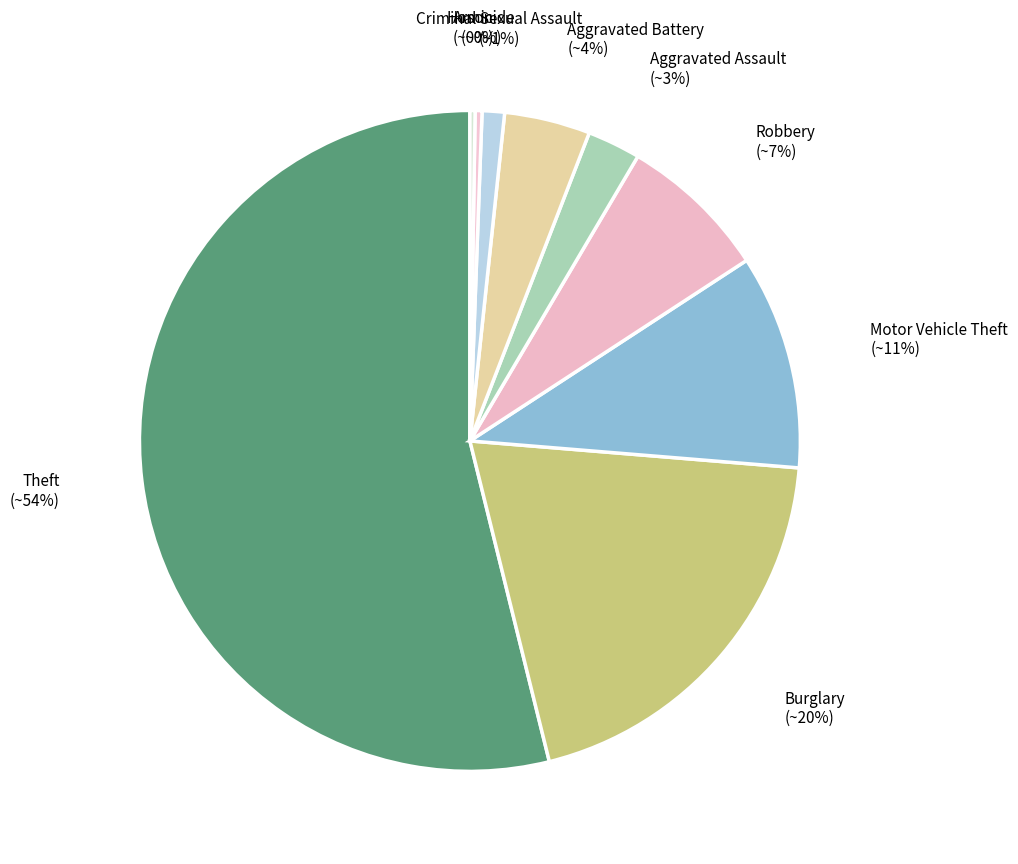

Is there a majority slice in this chart?

Yes